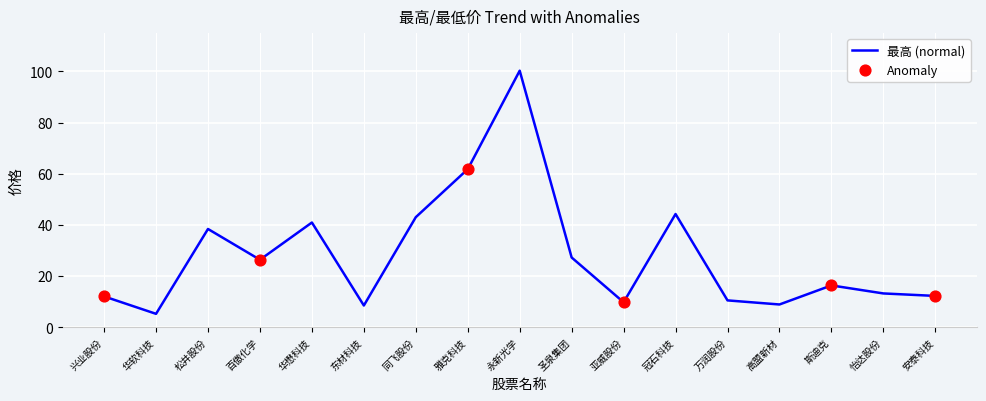

What is the ratio of the value at 百傲化学 to the value at 冠石科技?

0.6